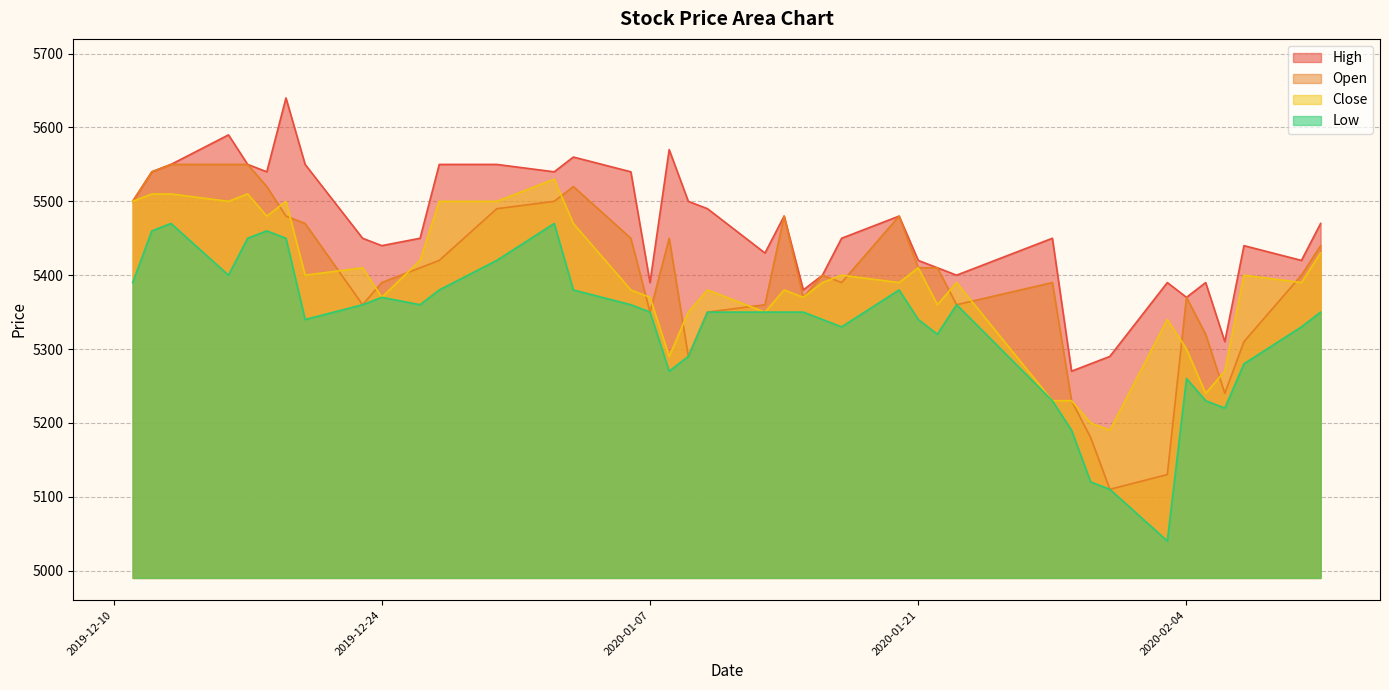

The value of Close at 2020-02-04 is 9386. True or false?

False